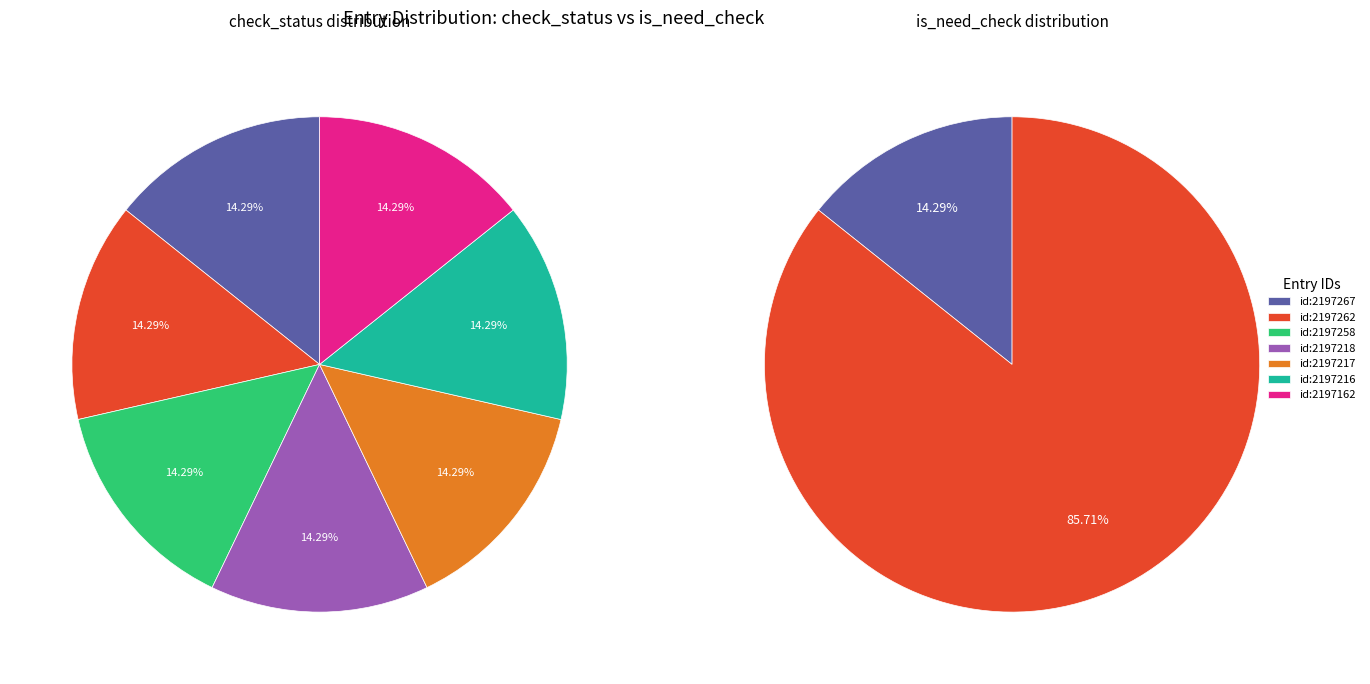

The 2197162 slice represents 10% of the pie. True or false?

False